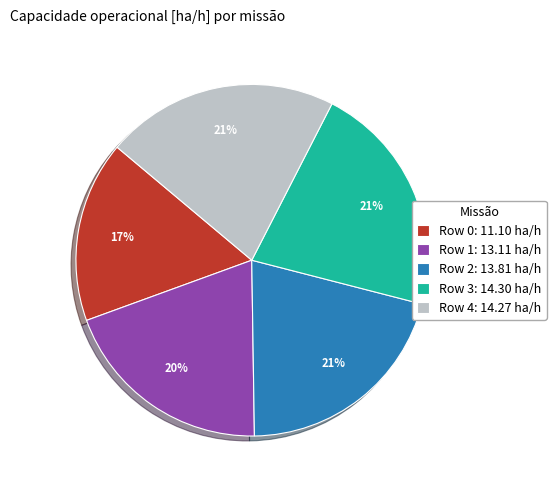

Combined, do Row 0: 11.10 ha/h and Row 1: 13.11 ha/h account for over 50%?

No